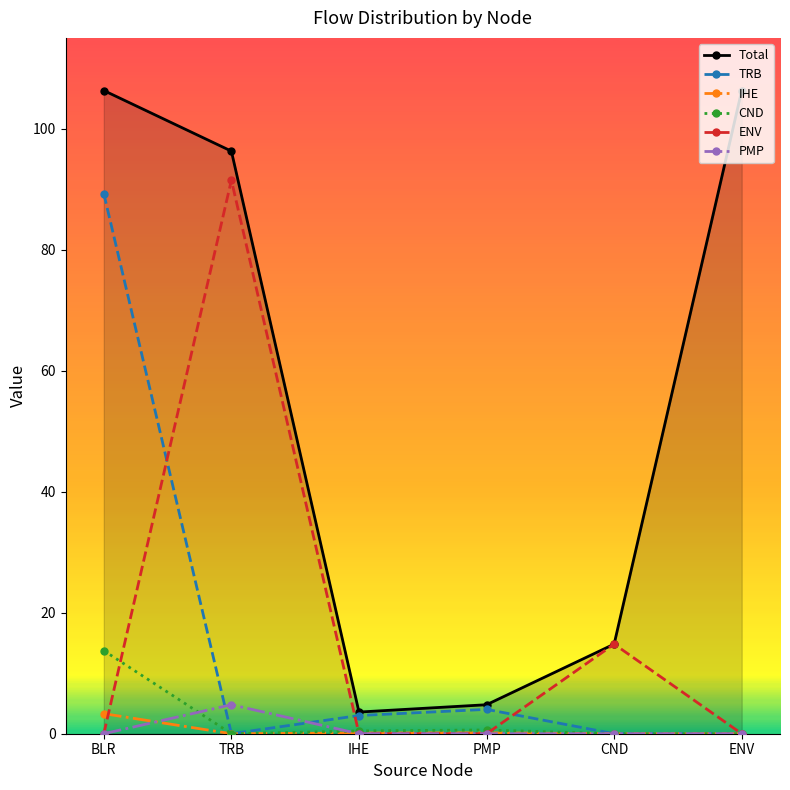

What is the sum of all TRB values?

96.3